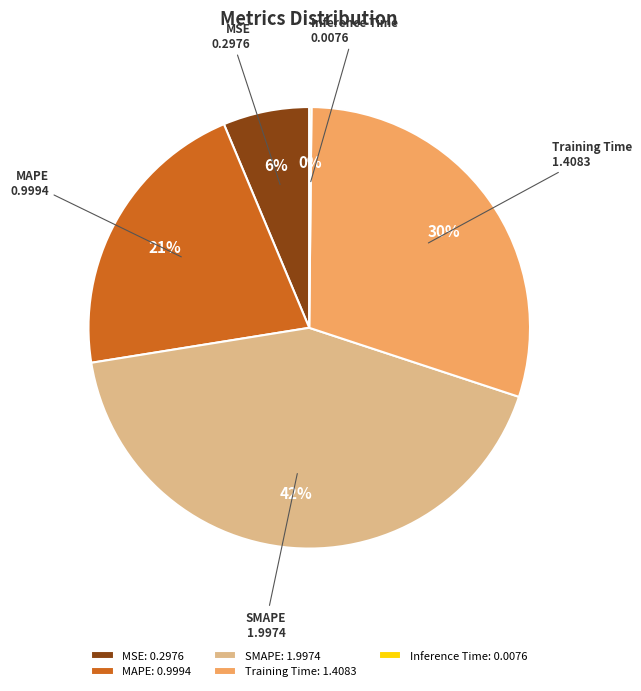

Is MSE the majority of the pie?

No